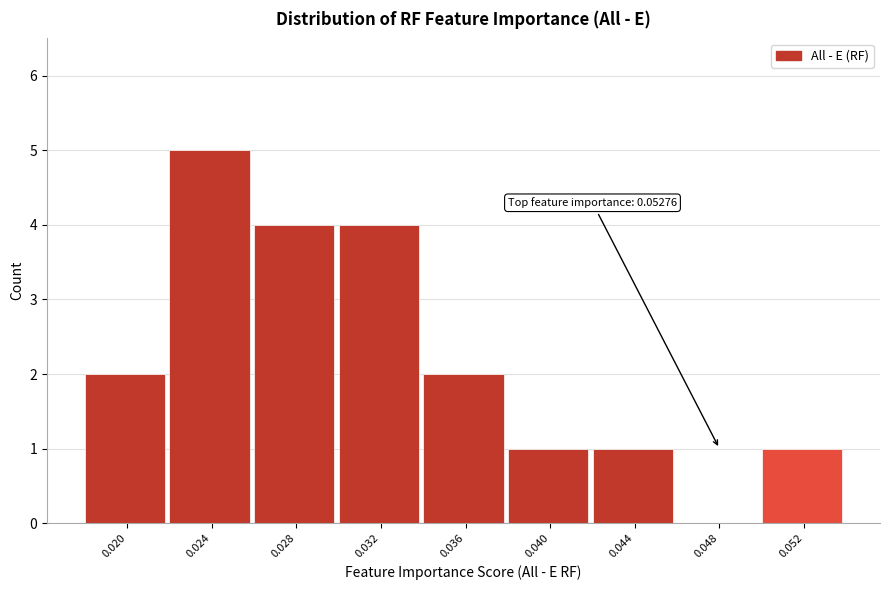

Is it true that the value at 0.052 is 0?

False